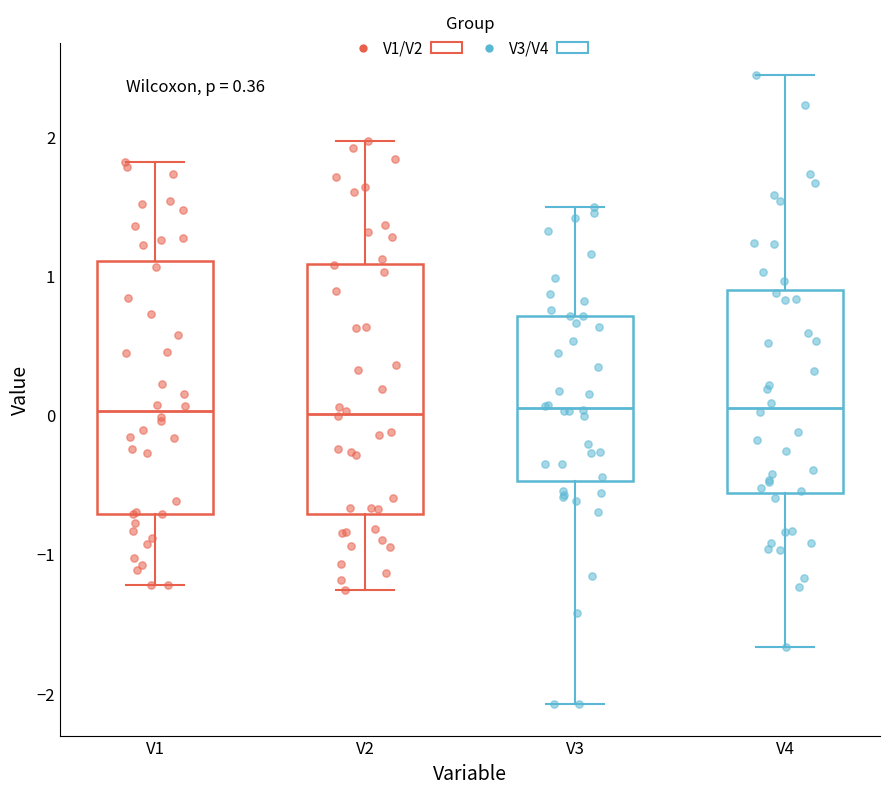

Reading left to right, read every box against the y-axis: the position of its median line, the range the box covers, and the ends of its whiskers. The values are not printed on the chart, so give them approximately, as read against the axis.

V1: median 0.0, box -0.7 to 1.1, whiskers -1.2 to 1.8
V2: median 0.0, box -0.7 to 1.1, whiskers -1.3 to 2.0
V3: median 0.0, box -0.5 to 0.7, whiskers -2.1 to 1.5
V4: median 0.1, box -0.6 to 0.9, whiskers -1.7 to 2.4